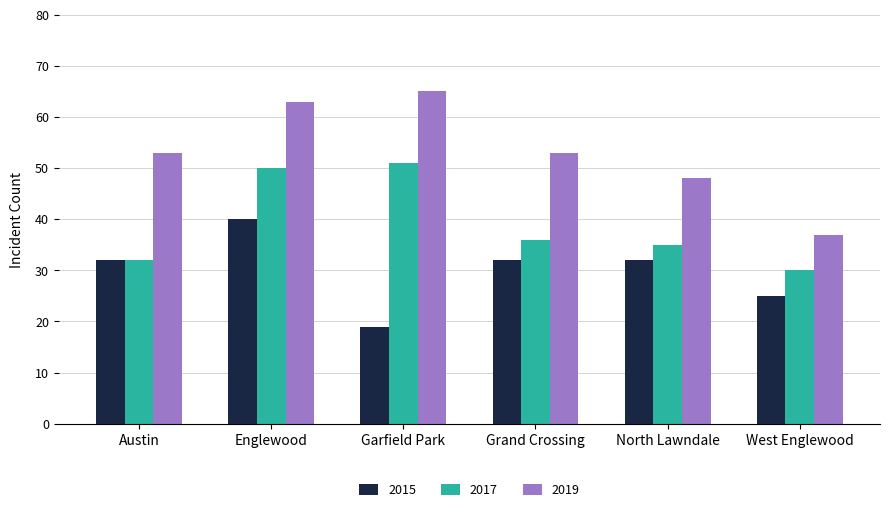

Reading right to left, extract all data points from this chart.

2015: West Englewood=25	North Lawndale=32	Grand Crossing=32	Garfield Park=19	Englewood=40	Austin=32
2017: West Englewood=30	North Lawndale=35	Grand Crossing=36	Garfield Park=51	Englewood=50	Austin=32
2019: West Englewood=37	North Lawndale=48	Grand Crossing=53	Garfield Park=65	Englewood=63	Austin=53